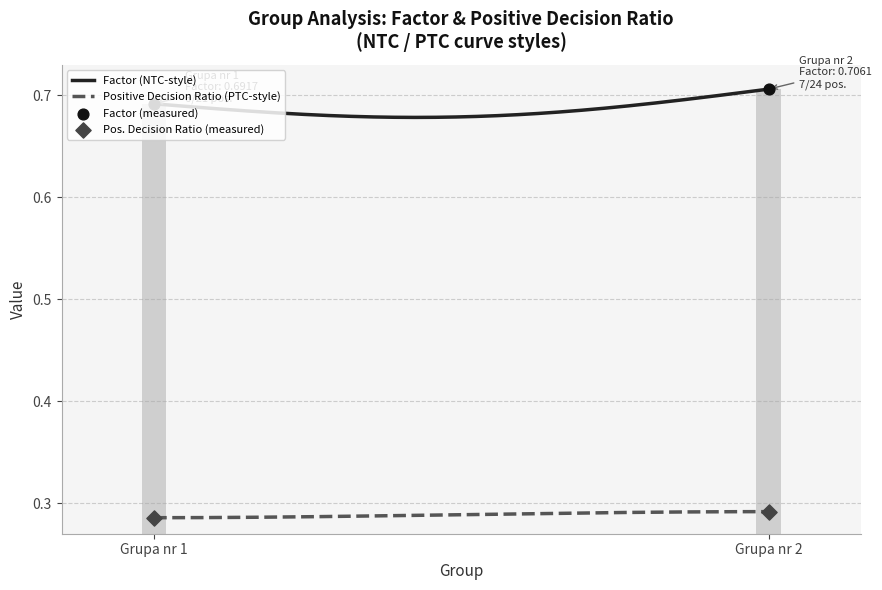

Which series has the widest spread of Y values?

Factor